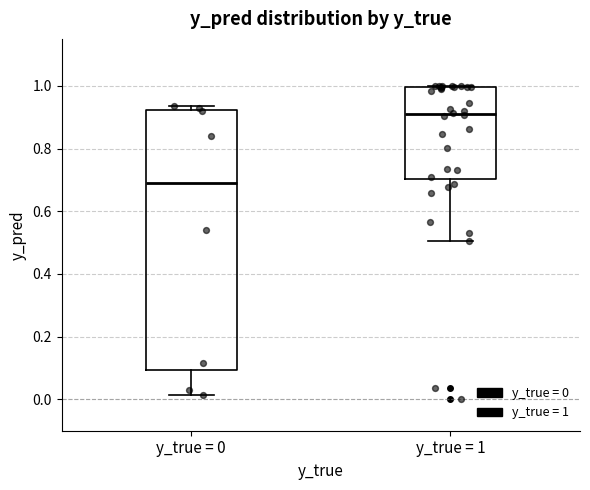

Which box has the highest median line?

y_true = 1